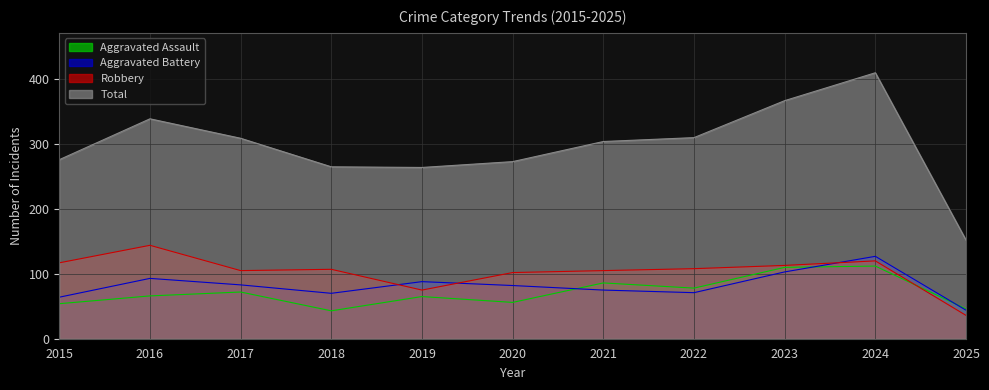

Reading left to right, list all the values displayed in this chart.

Aggravated Assault: 54	66	72	43	65	56	86	78	110	112	46
Aggravated Battery: 64	93	83	70	88	82	75	71	103	127	44
Robbery: 117	144	105	107	75	102	105	108	113	120	36
Total: 276	339	309	265	264	273	304	310	367	410	152